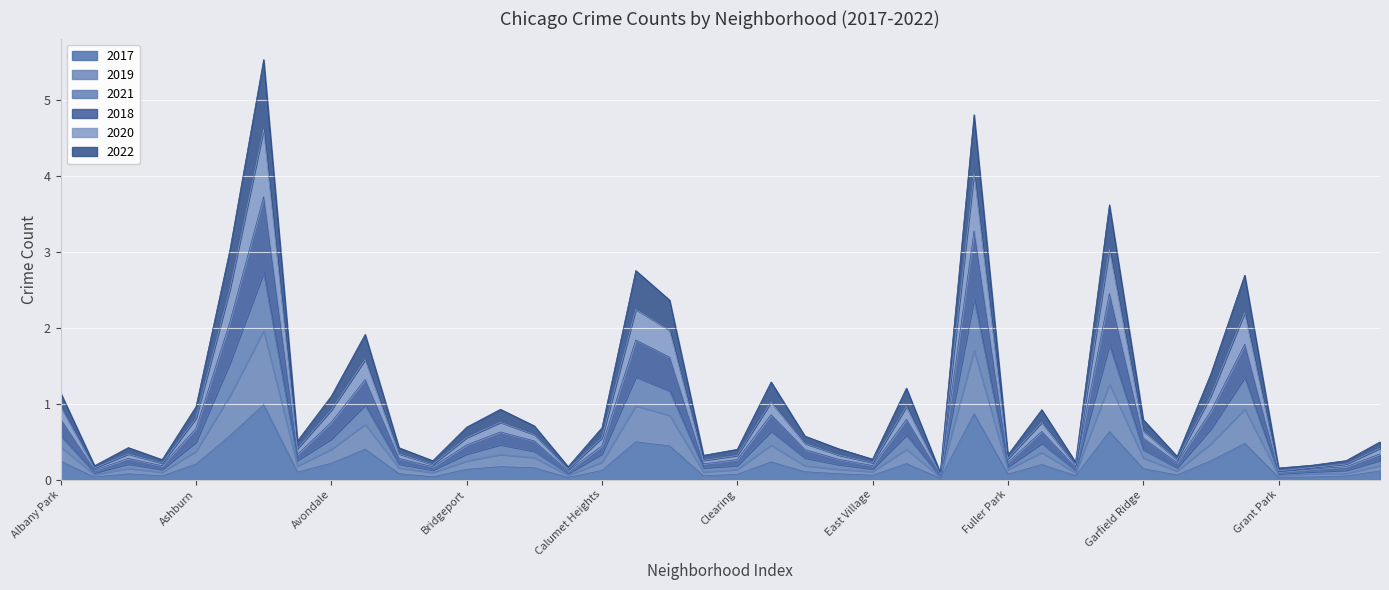

At which category does the chart reach its minimum across all series?

Edison Park